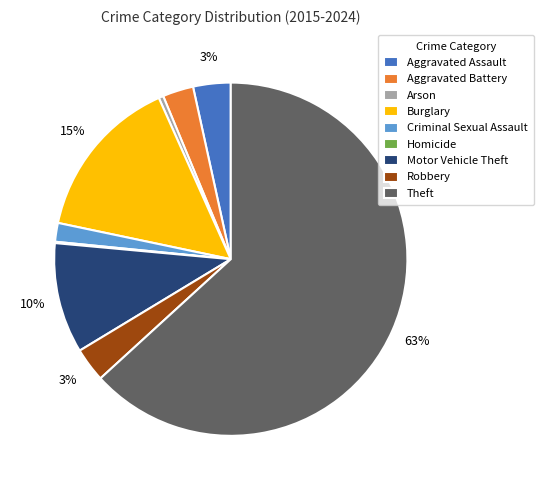

Which slice represents more than half of the pie?

Theft